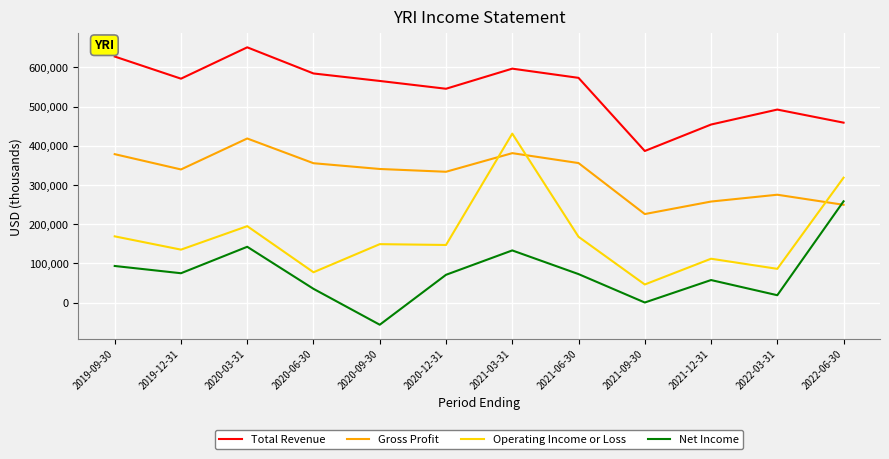

What are all the series names shown in the legend?

Total Revenue, Gross Profit, Operating Income or Loss, Net Income